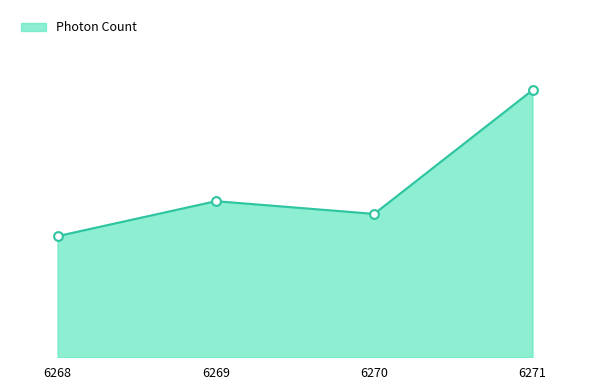

What is the ratio of the value at 6271 to the value at 6270?

1.9